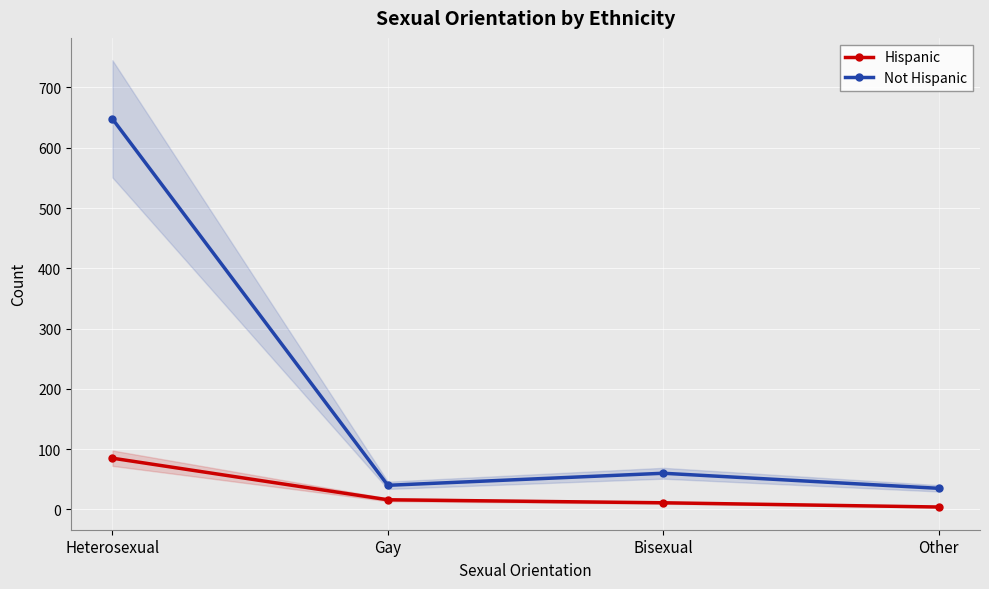

At which category does Not Hispanic reach its first local valley?

Gay